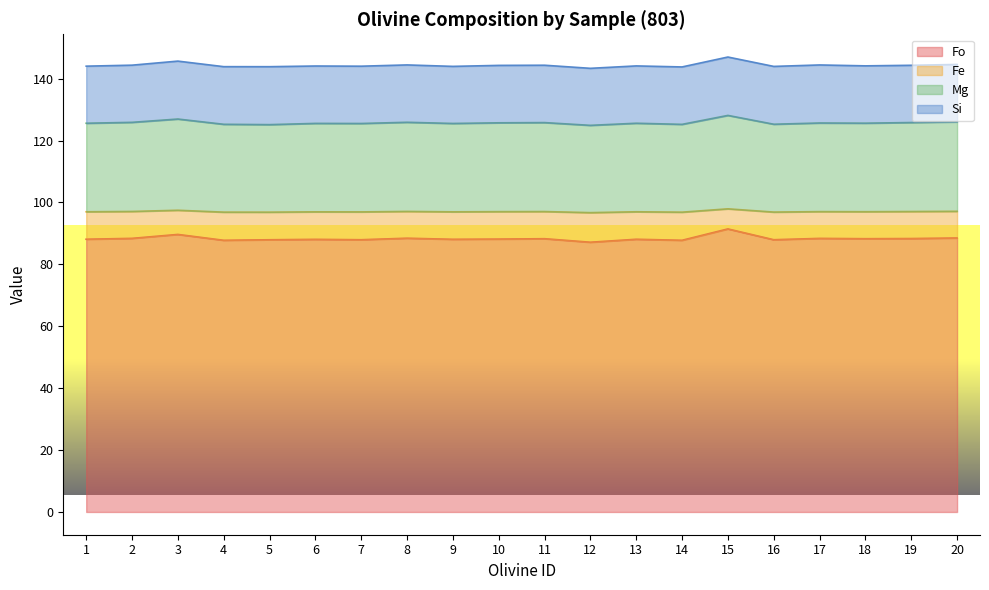

What is the total value across all series at 14?

143.8